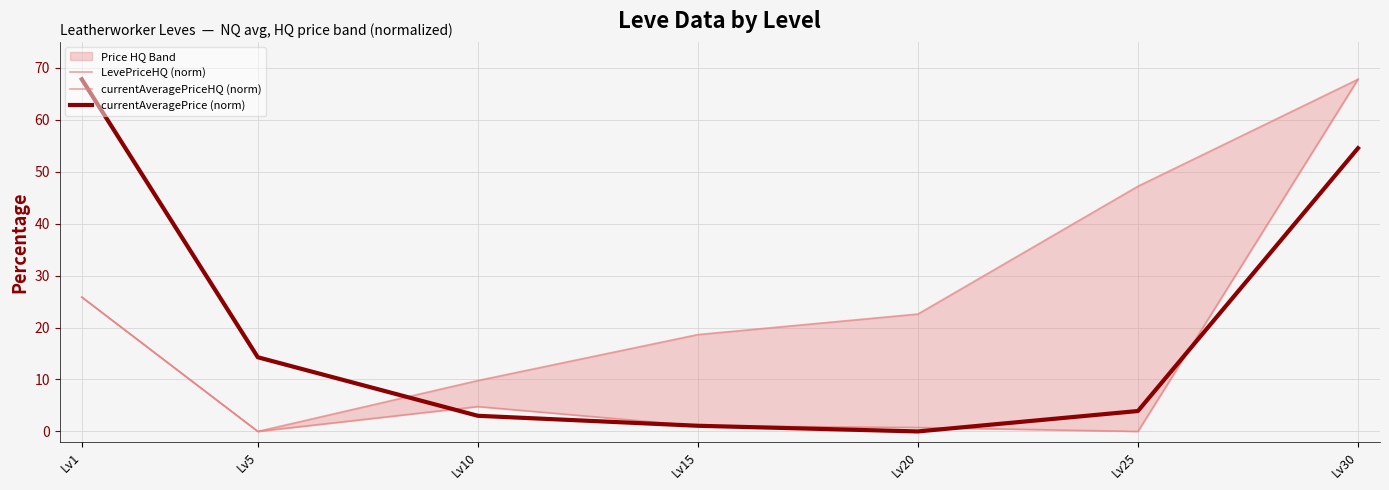

At how many categories does at least one series exceed 27?

3